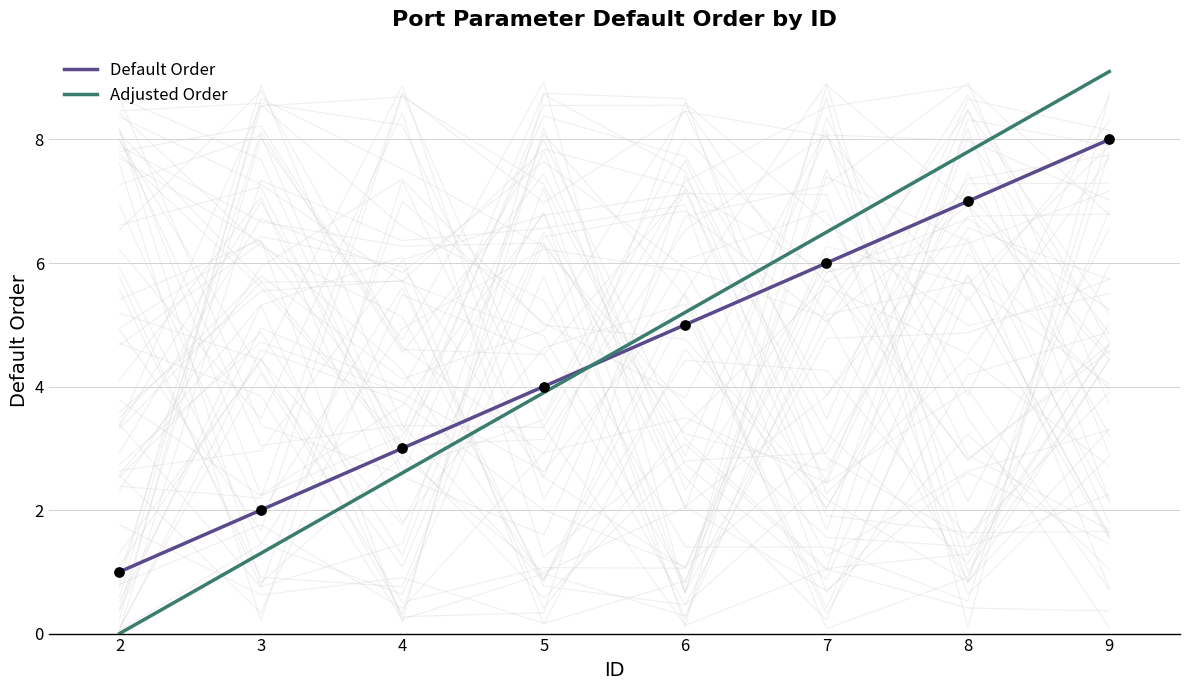

What are all the series names shown in the legend?

Default Order, Adjusted Order